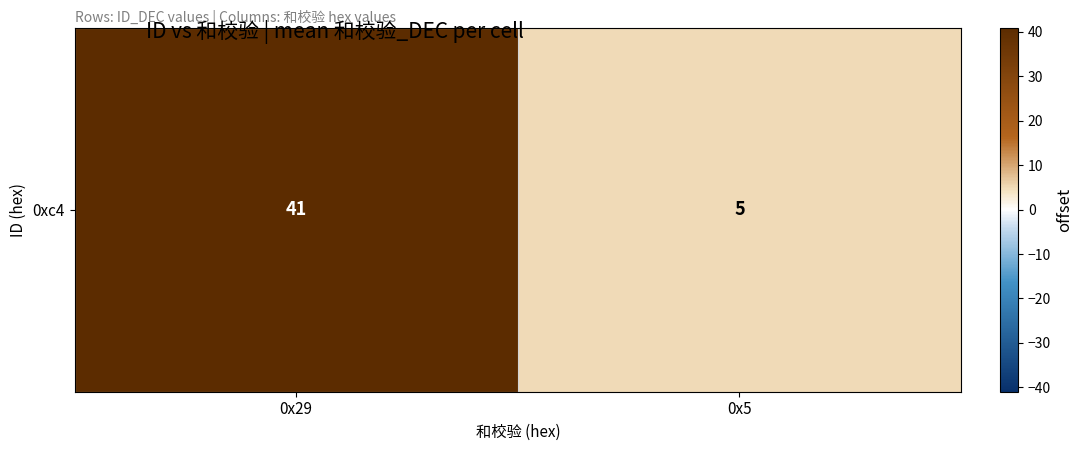

List the labels in order of value, largest first.

0x29, 0x5